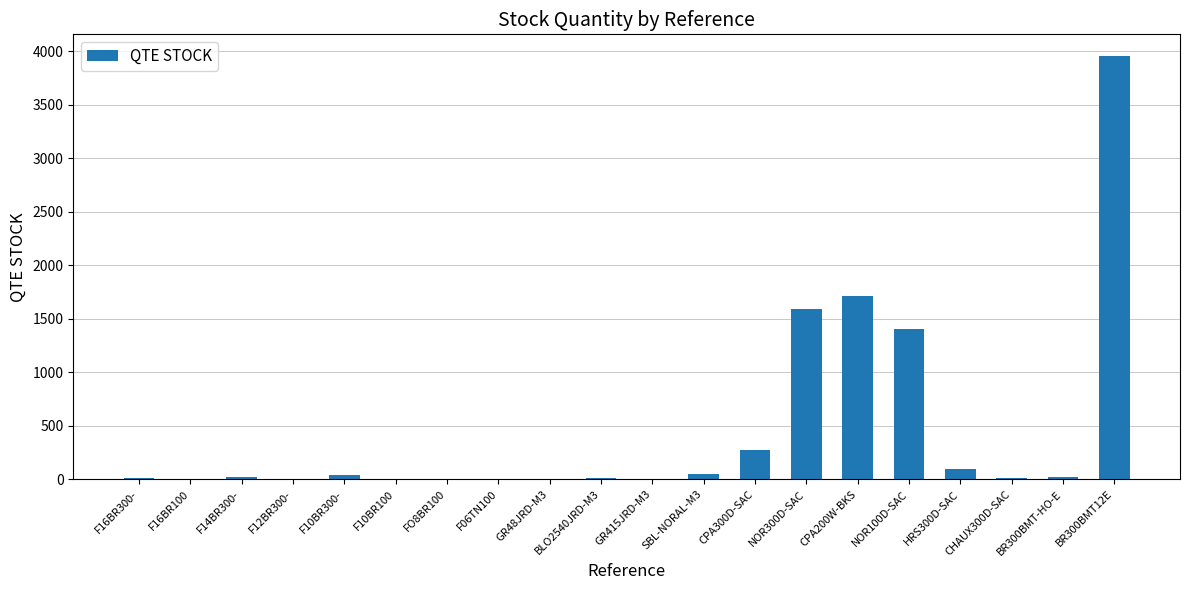

What is the average value?

462.1